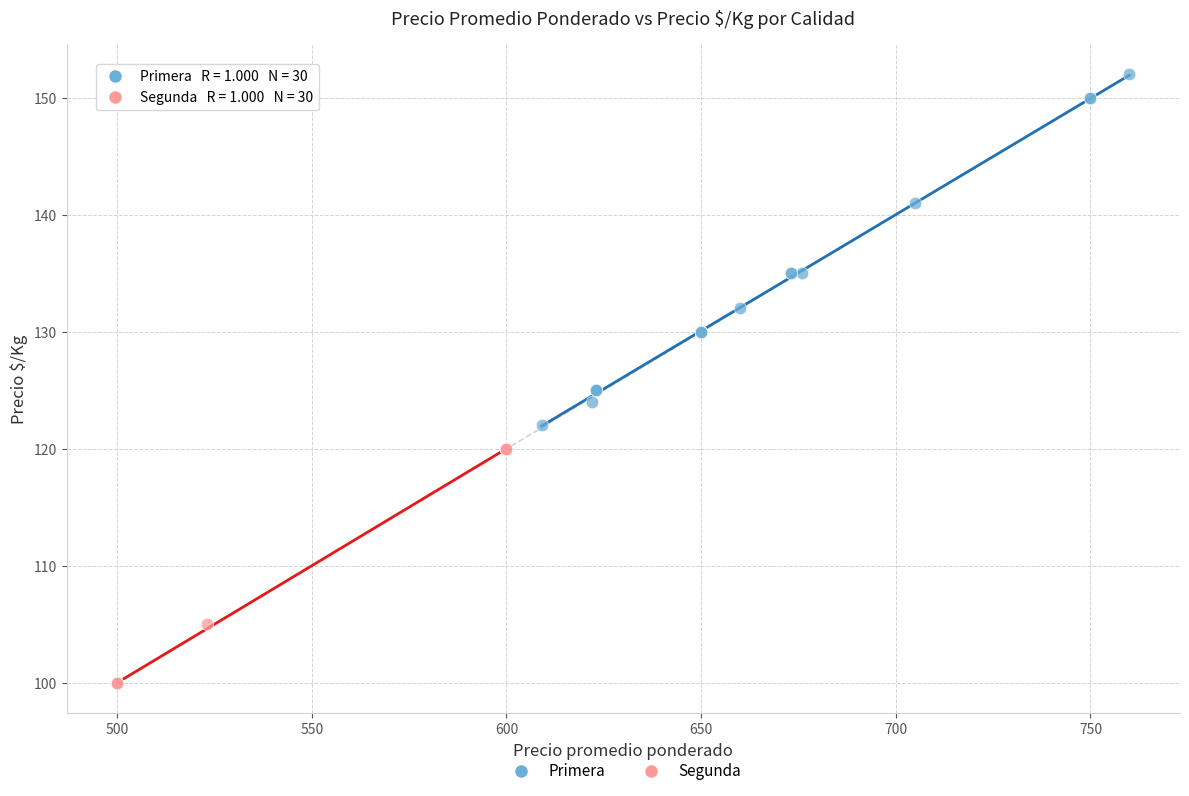

Which series reaches the minimum Y coordinate?

Segunda